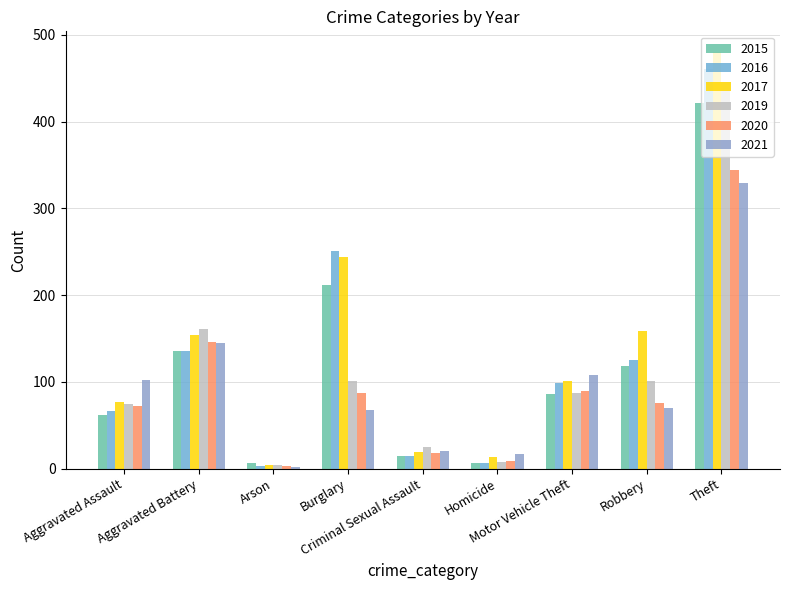

How many bars are there in each group?

6